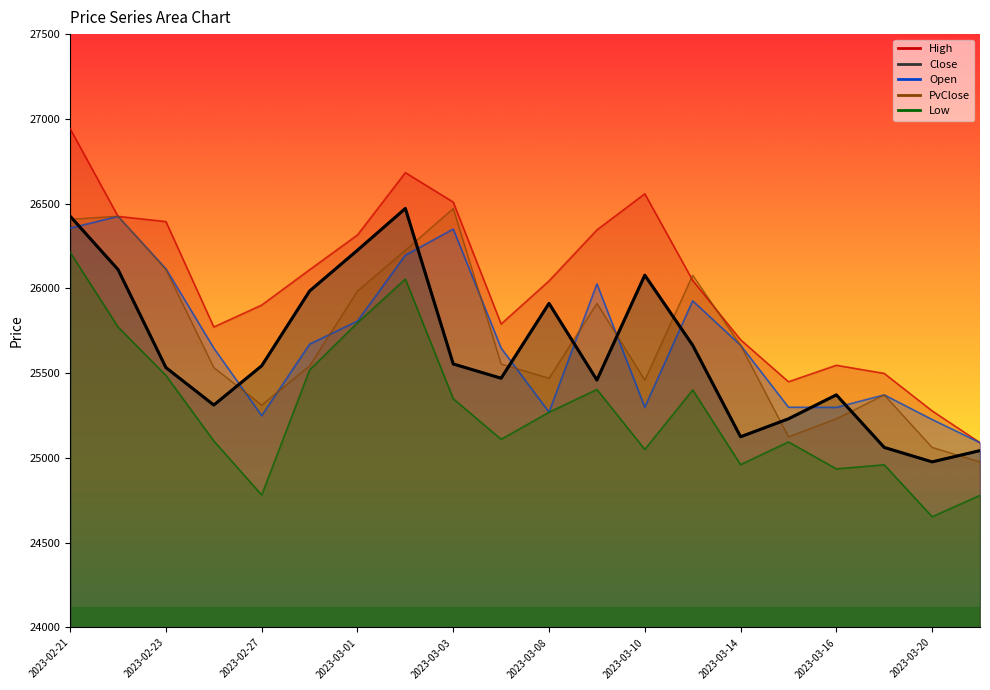

True or false: Close and Low intersect in this chart.

False